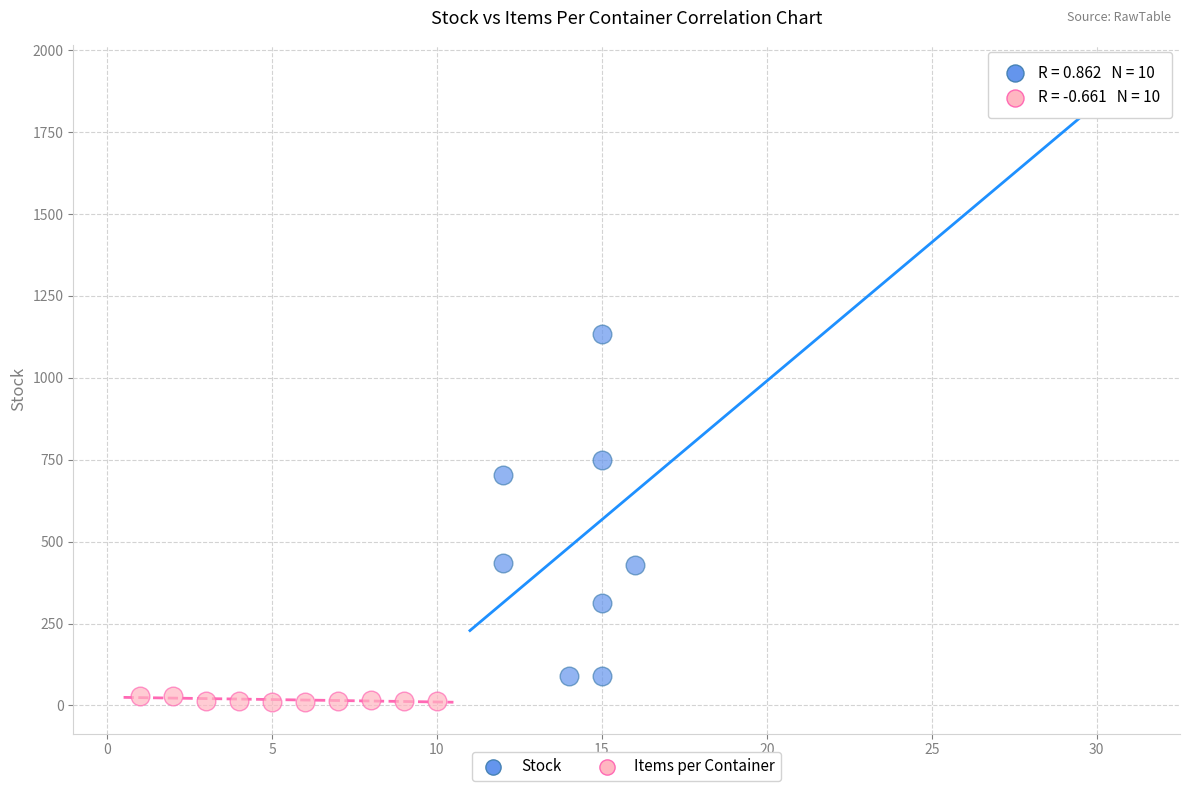

Which series reaches the maximum Y coordinate?

Stock